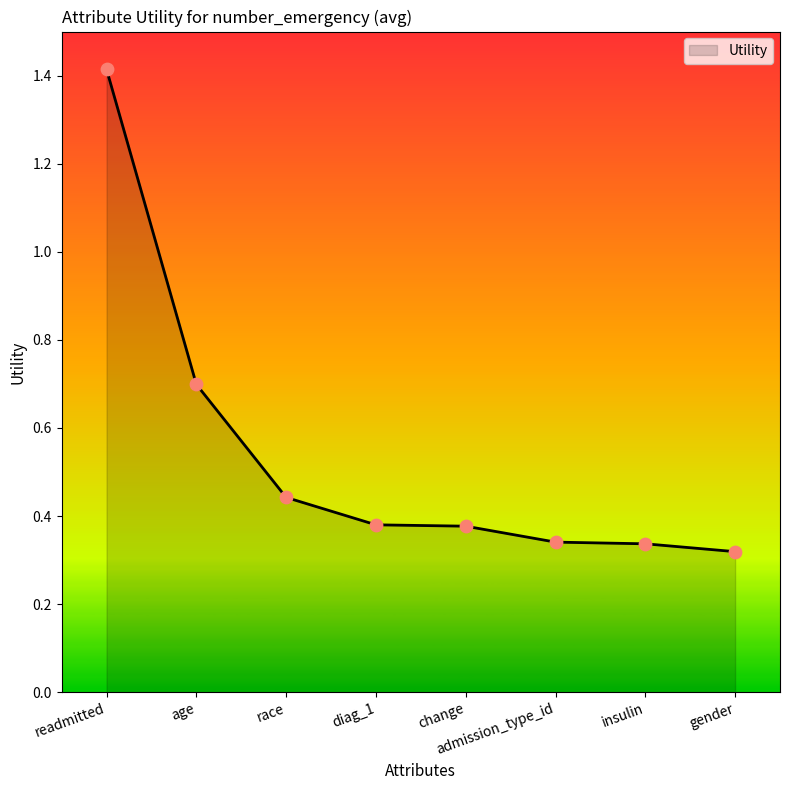

What is the change in value from age to admission_type_id?

-0.4